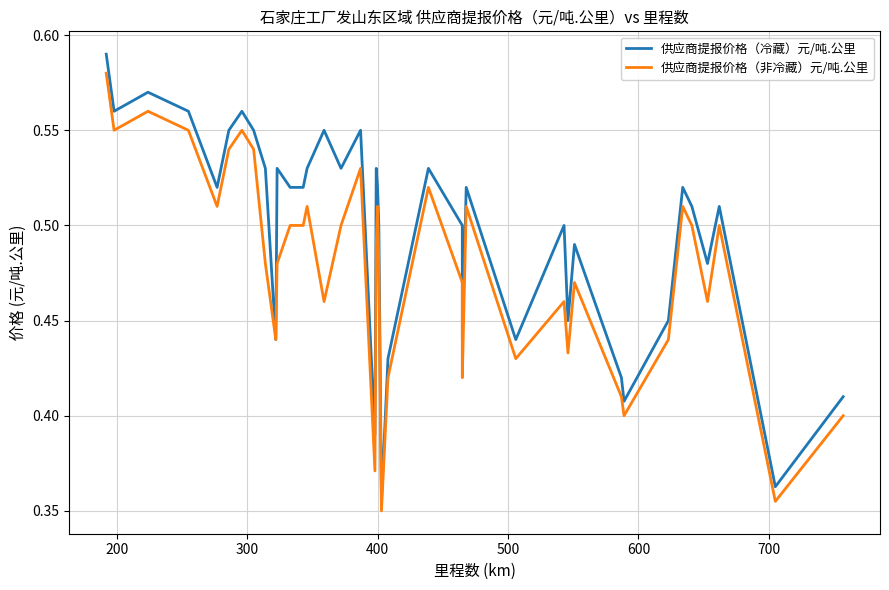

Which series has the widest spread of values?

供应商提报价格（冷藏）元/吨.公里